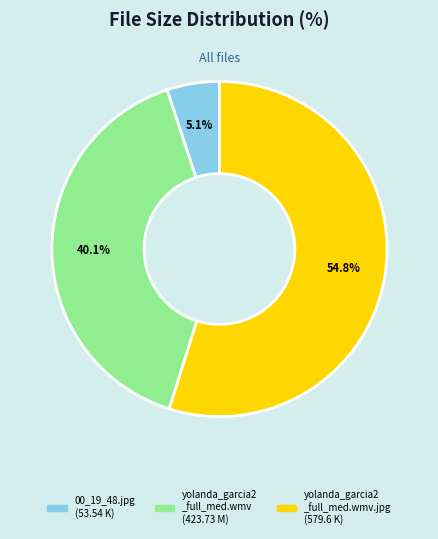

Does any single category account for the majority?

Yes